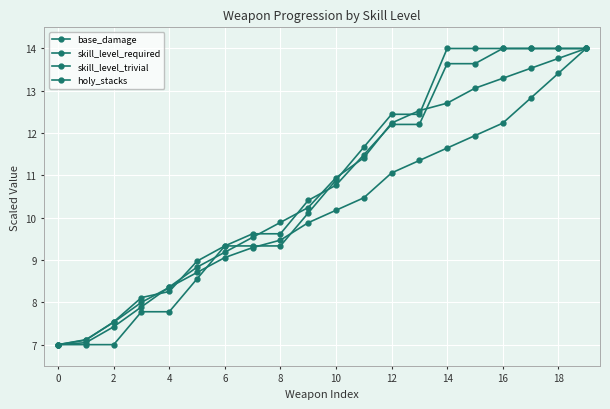

At how many categories does at least one series exceed 9?

14